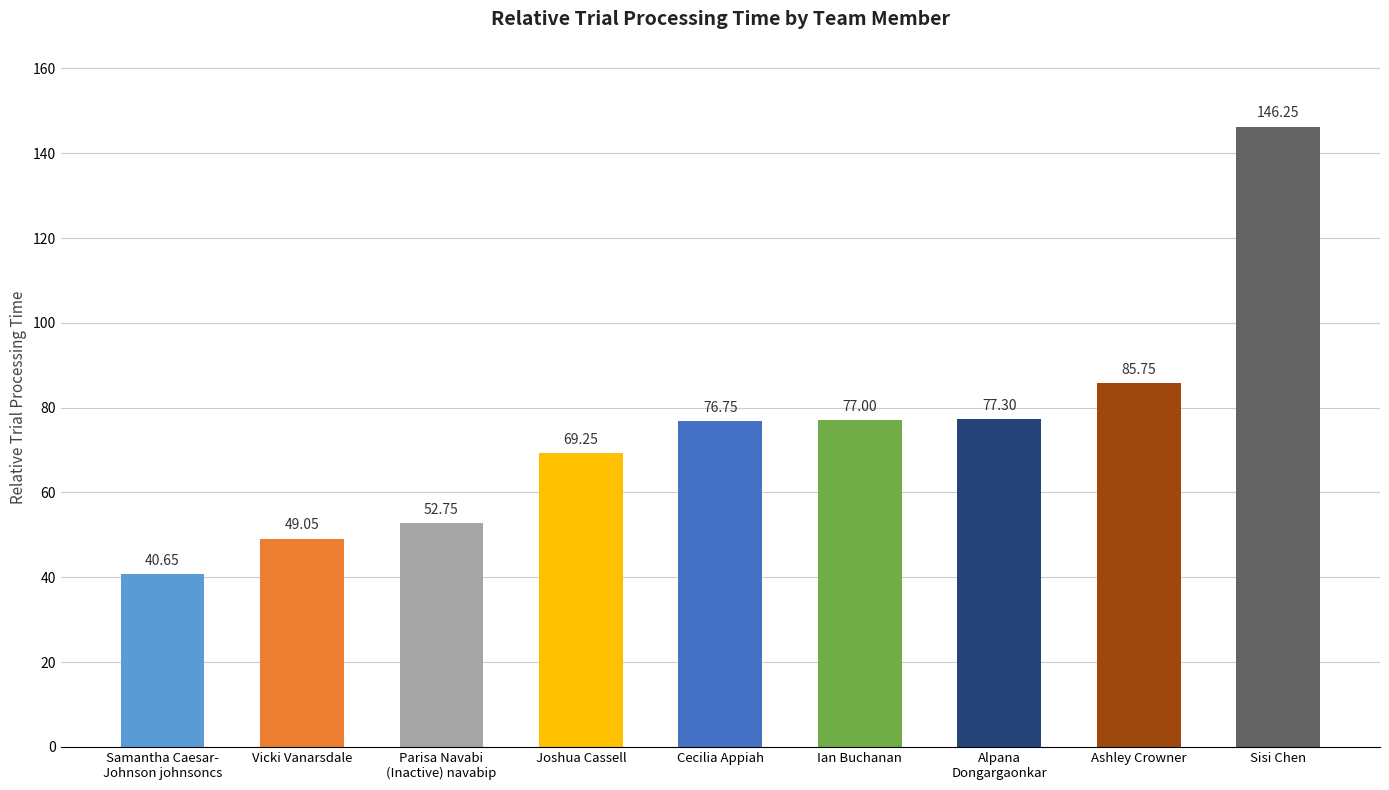

Which label corresponds to the largest value in the chart?

Sisi Chen